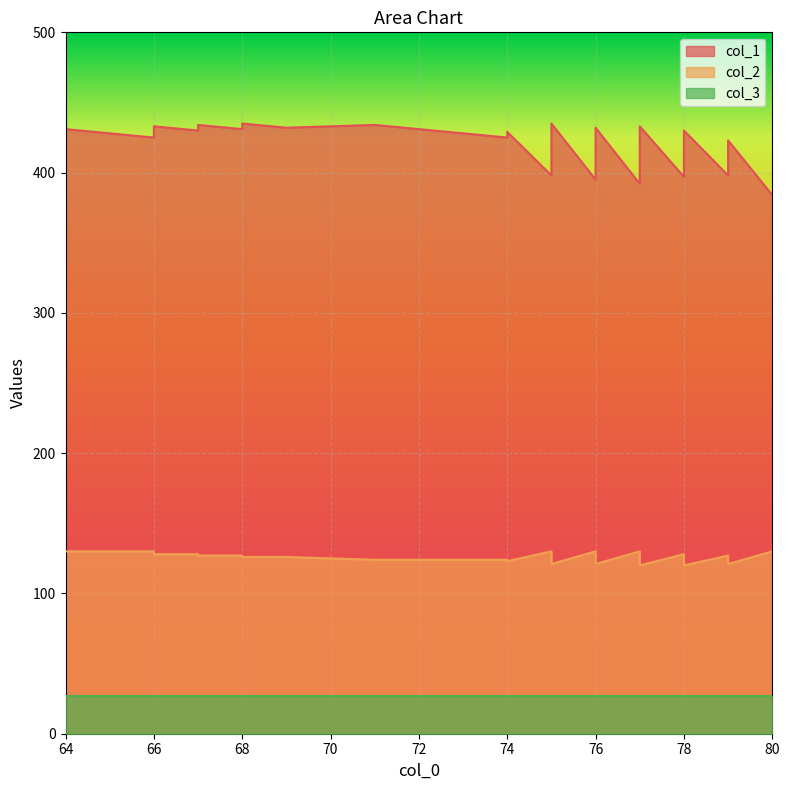

True or false: col_1 and col_2 intersect in this chart.

False